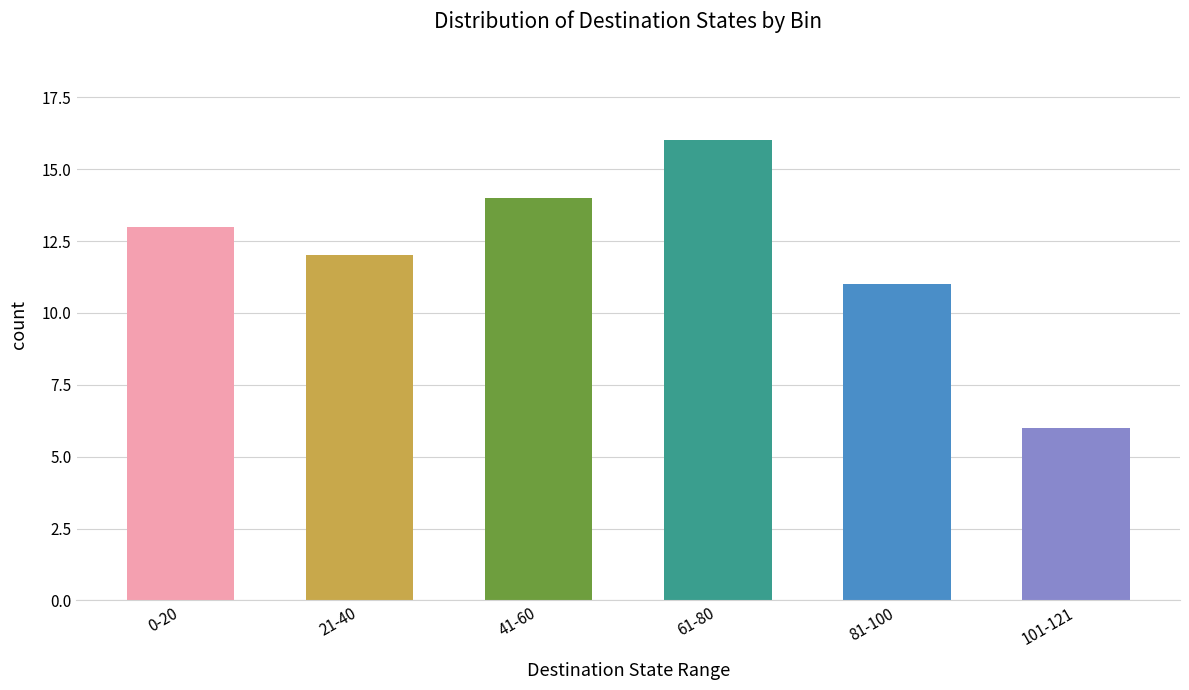

The chart shows a value of 8 at 101-121. True or false?

False